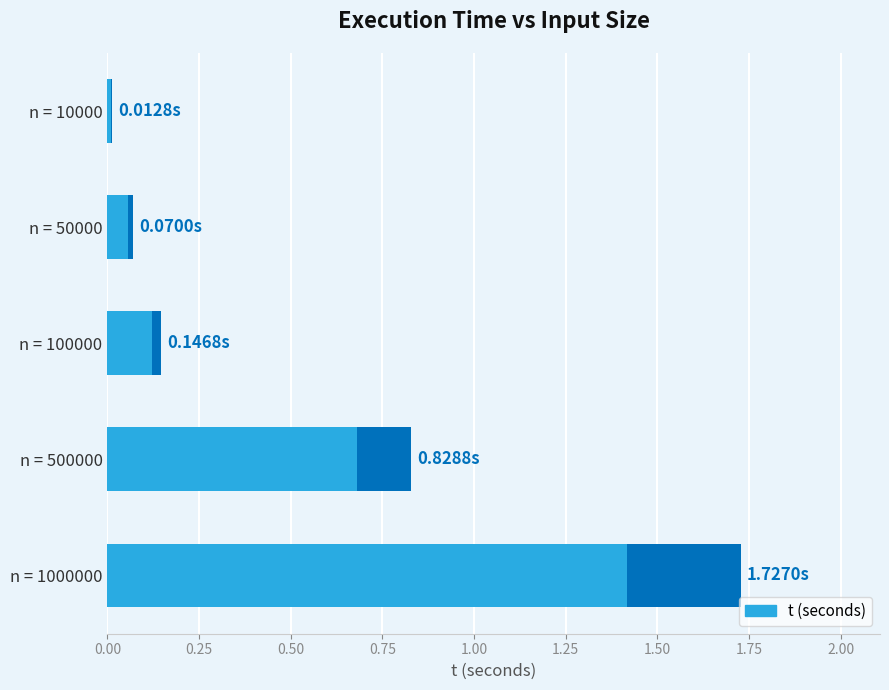

How many distinct data groups are displayed?

1